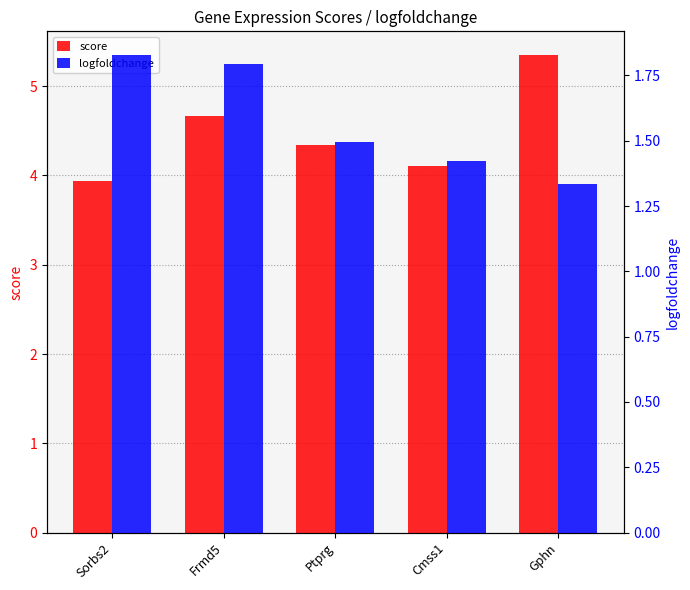

List the labels in order of score value, largest first.

Gphn, Frmd5, Ptprg, Cmss1, Sorbs2